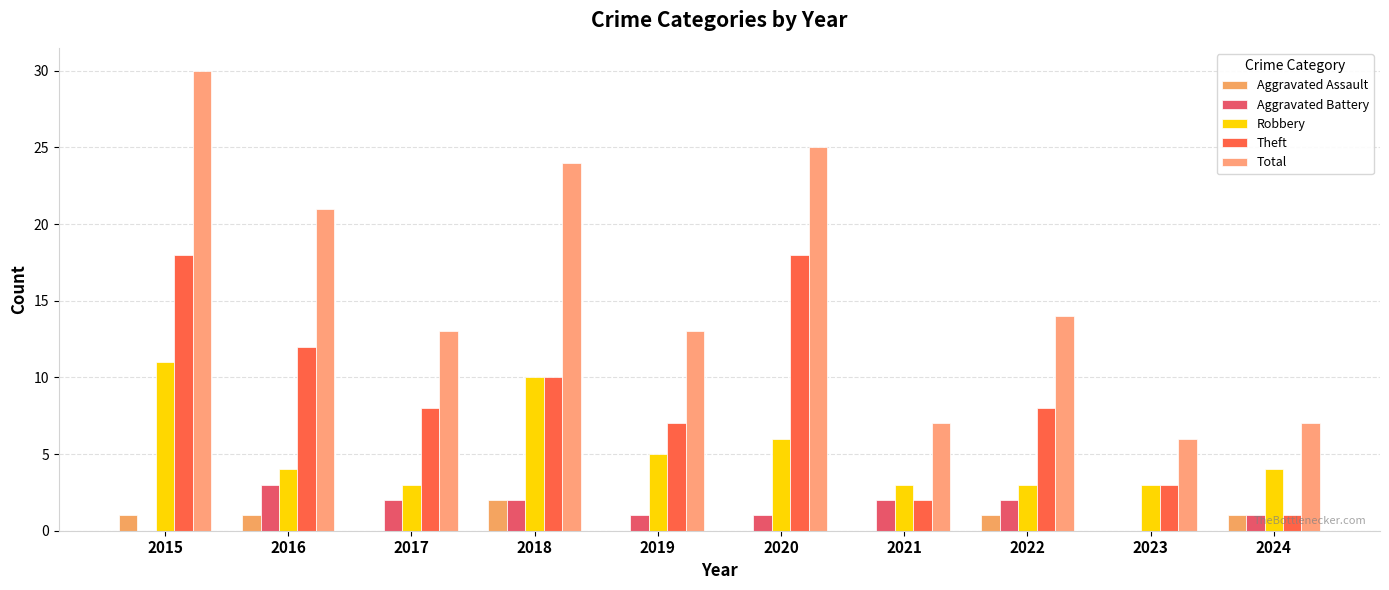

What are all the series names shown in the legend?

Aggravated Assault, Aggravated Battery, Robbery, Theft, Total